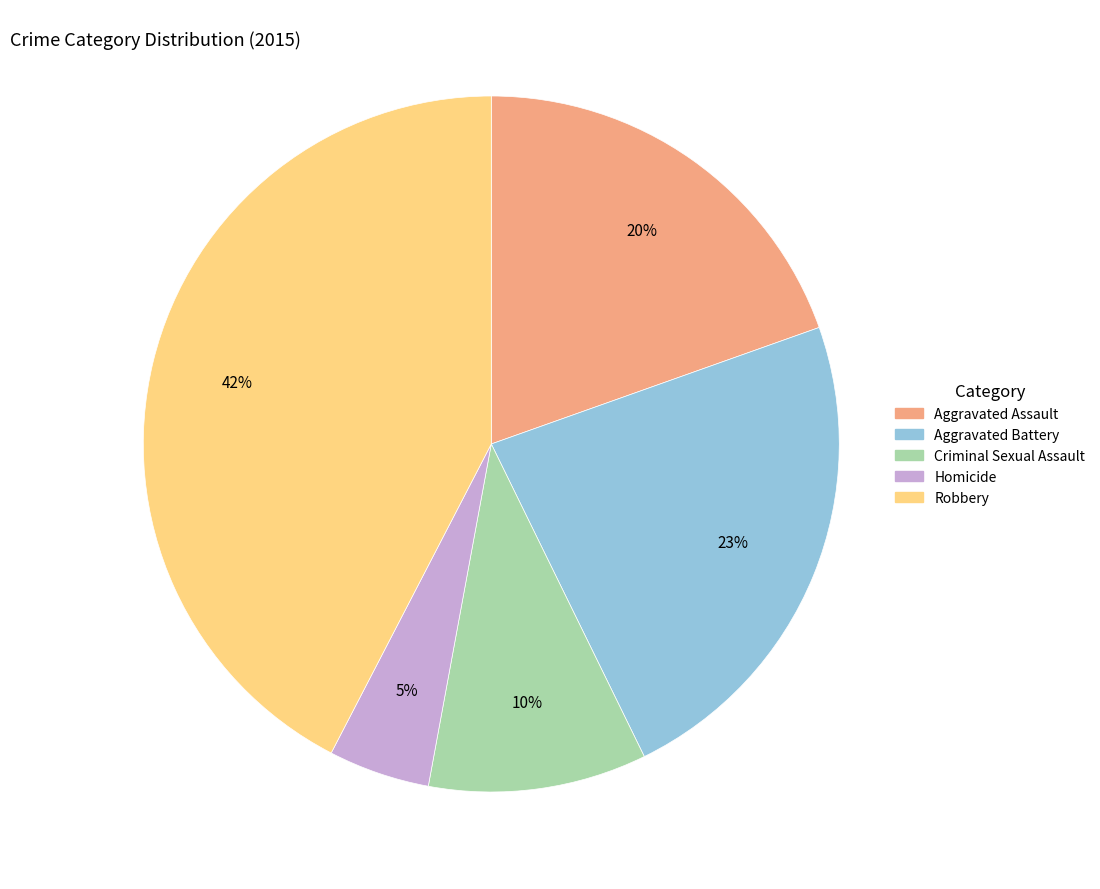

The Robbery slice represents 42% of the pie. True or false?

True